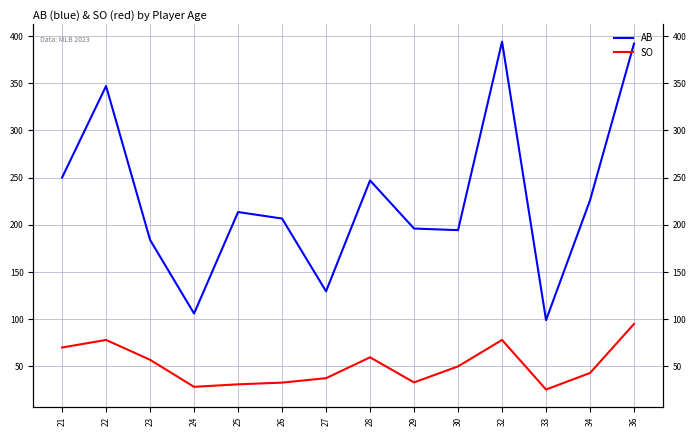

True or false: SO has a value of 120.1 at 22.

False